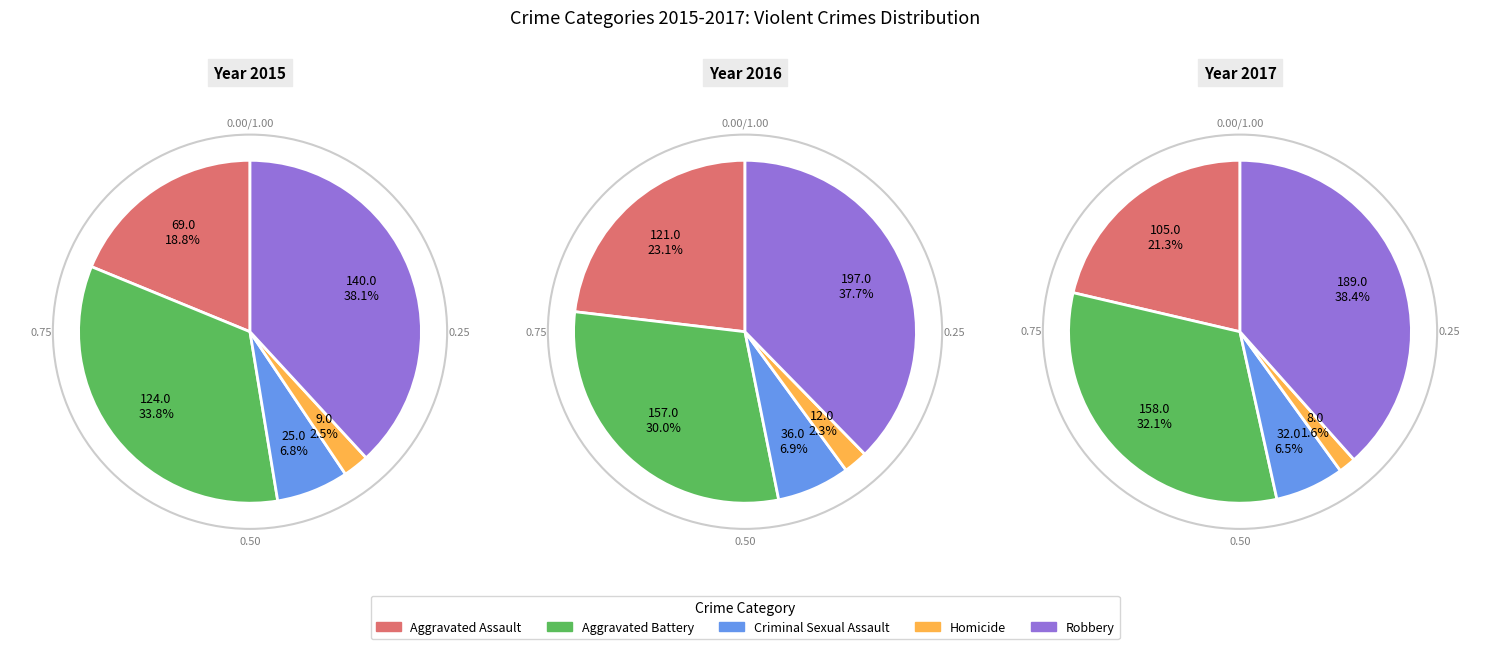

Which slice is the largest?

Robbery